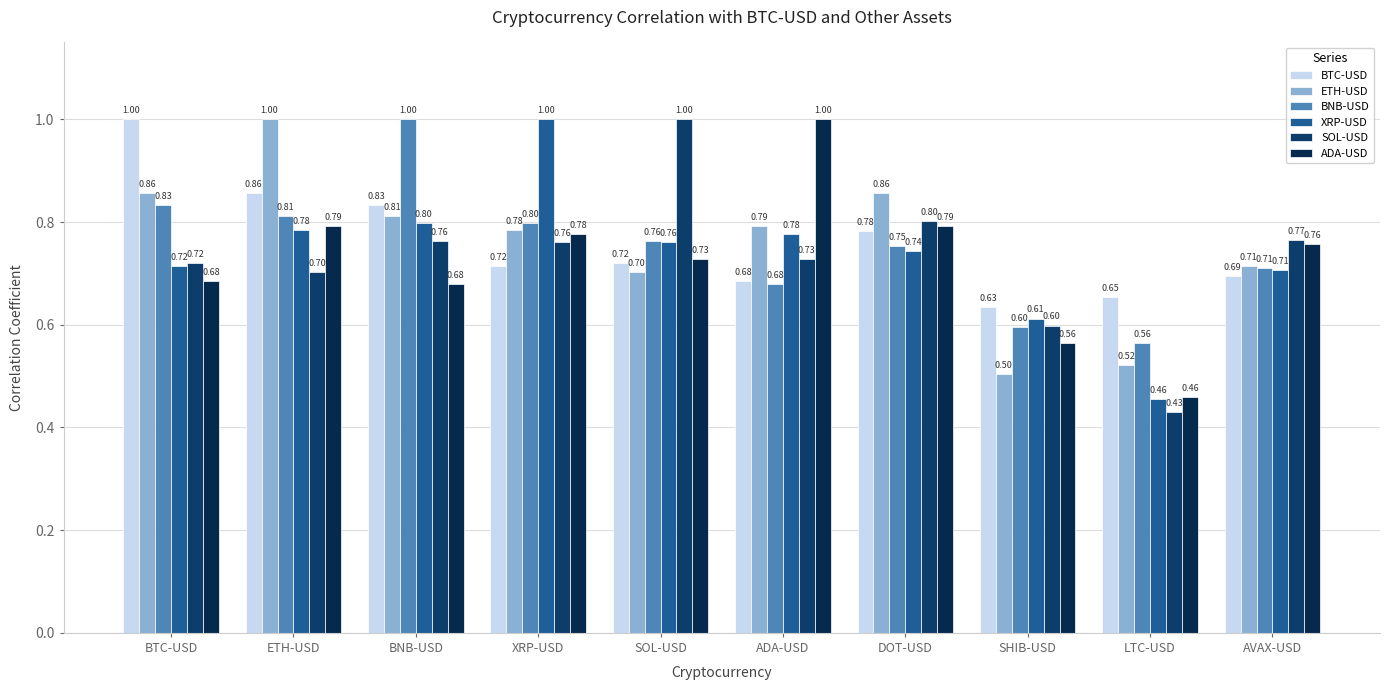

Count the number of categories in the chart.

10